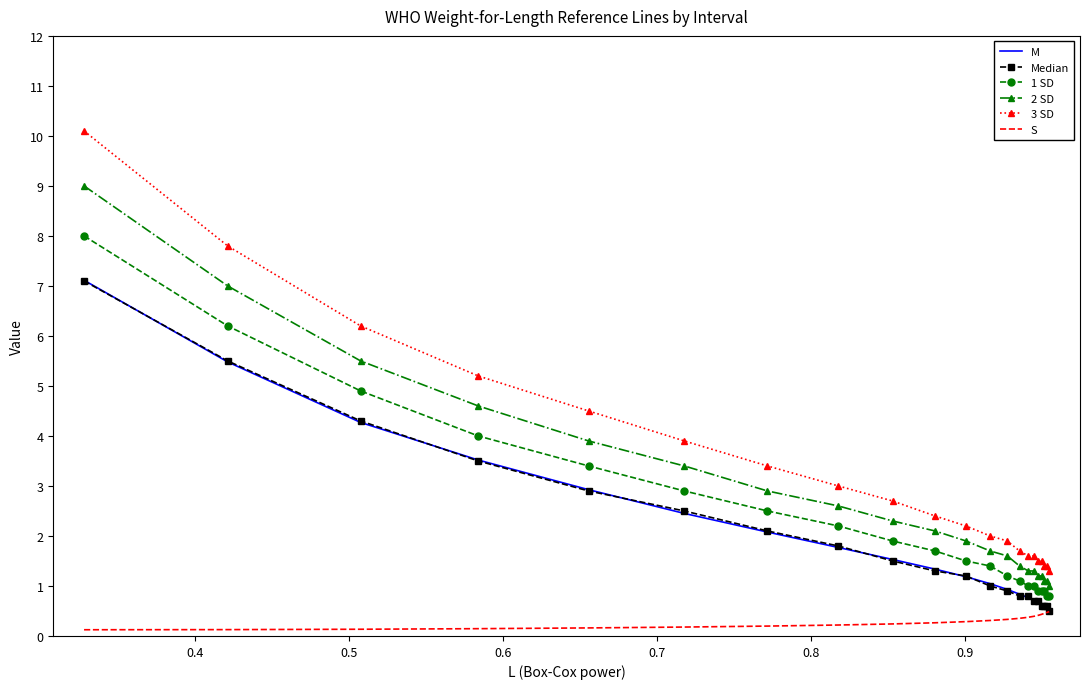

True or false: S and 1 SD cross at least once.

False